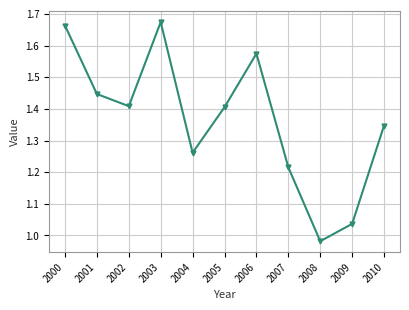

Where is the first local maximum?

2003